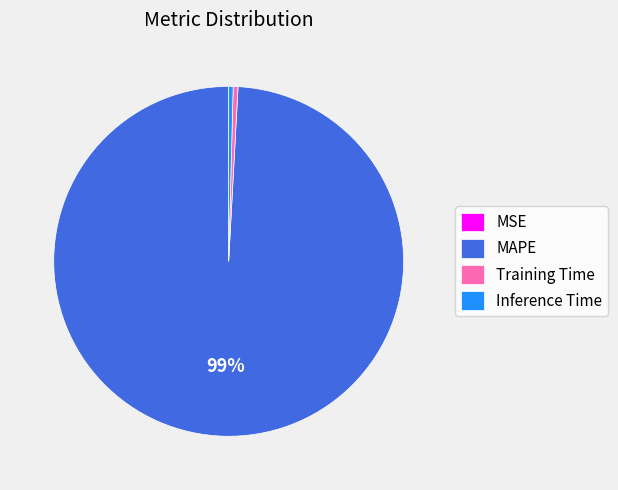

Is it true that Training Time is 0% of the pie?

True